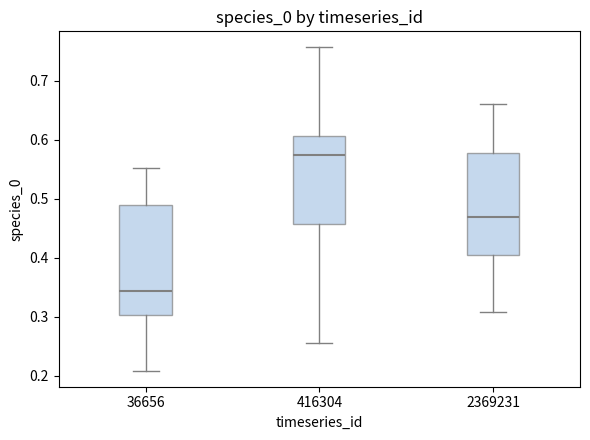

Reading left to right, read every box against the y-axis: the position of its median line, the range the box covers, and the ends of its whiskers. The values are not printed on the chart, so give them approximately, as read against the axis.

36656: median 0.34, box 0.30 to 0.49, whiskers 0.21 to 0.55
416304: median 0.57, box 0.46 to 0.61, whiskers 0.26 to 0.76
2369231: median 0.47, box 0.40 to 0.58, whiskers 0.31 to 0.66